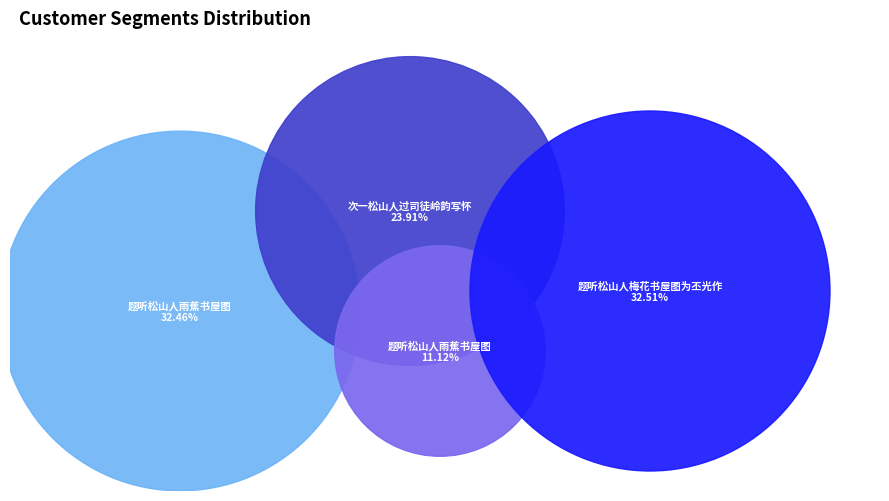

To the nearest percent, what portion does 次一松山人过司徒岭韵写怀 represent?

24%